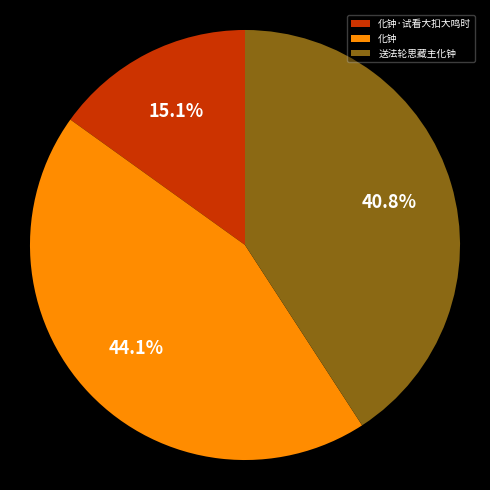

Which has a higher value, 化钟·试看大扣大鸣时 or 送法轮思藏主化钟?

送法轮思藏主化钟